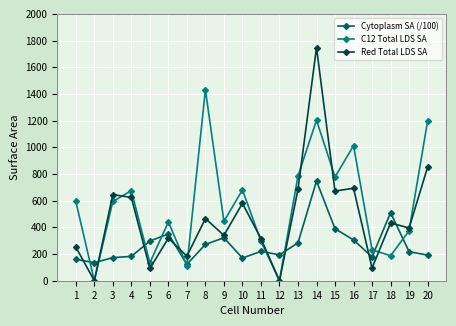

List the series in order of their peak value, lowest first.

Cytoplasm SA (/100), C12 Total LDS SA, Red Total LDS SA